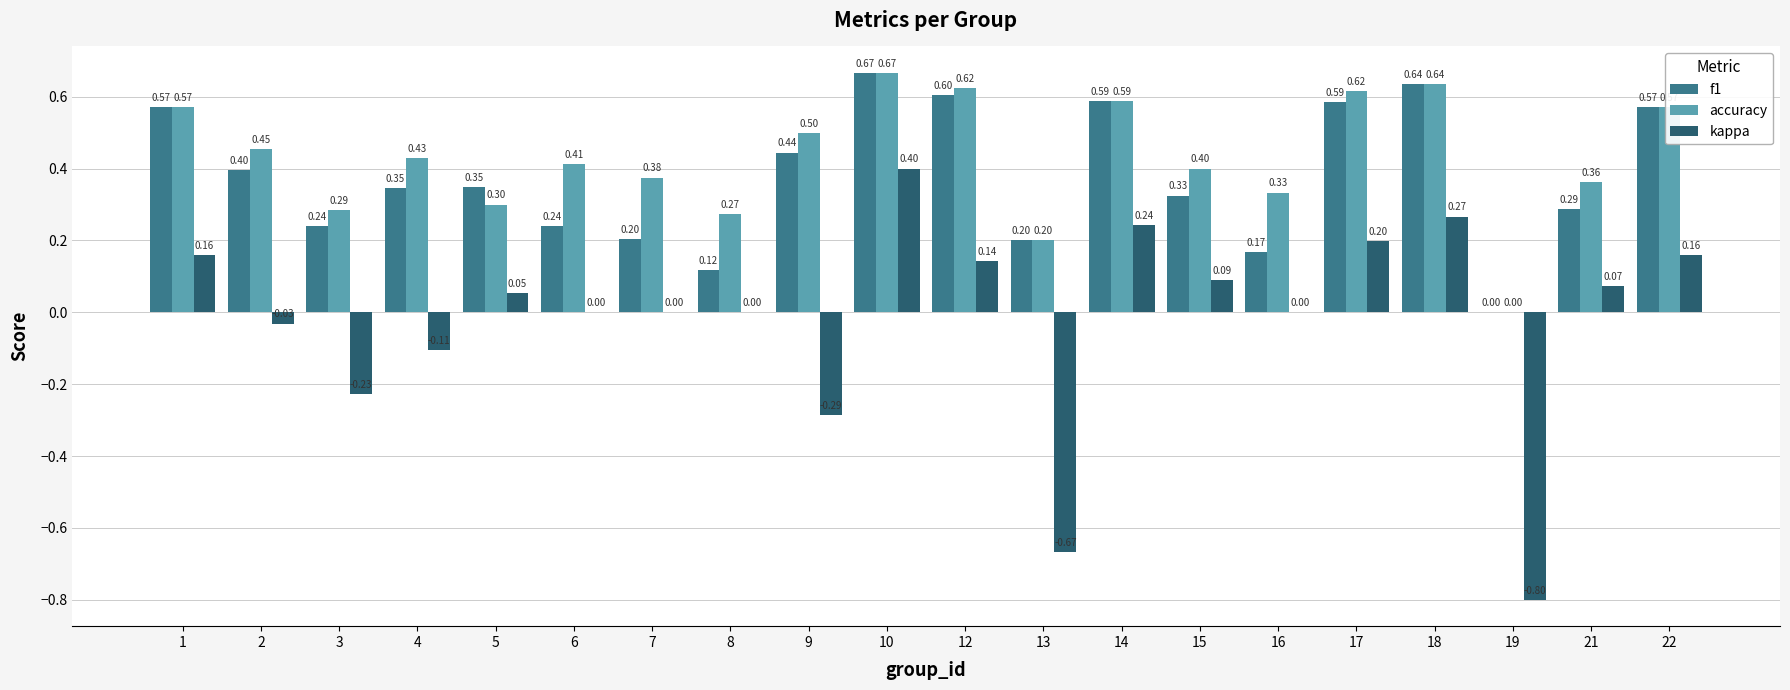

What is the total value across all series at 17?

1.4